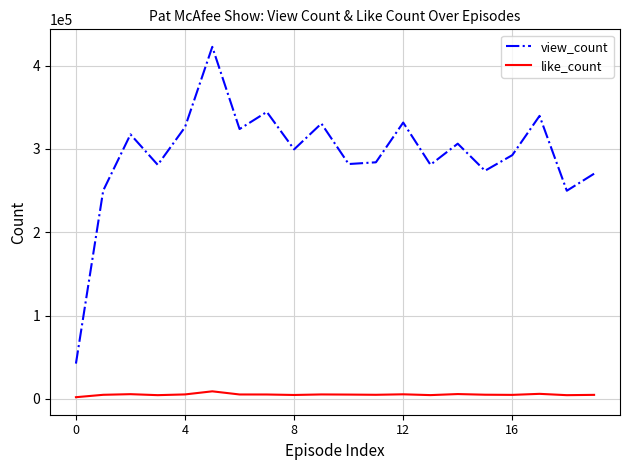

At how many categories does at least one series exceed 28381?

20